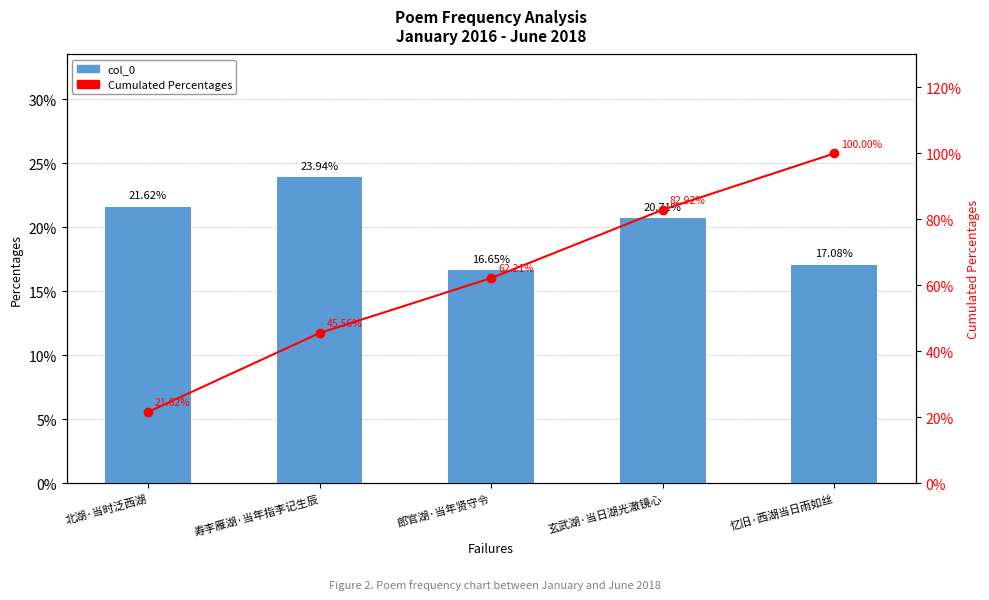

True or false: Cumulated Percentages has a value of 19.8 at 郎官湖·当年贤守令.

False